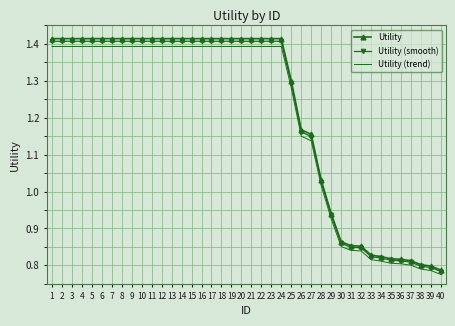

At which label is Utility (smooth) closest to 1?

28